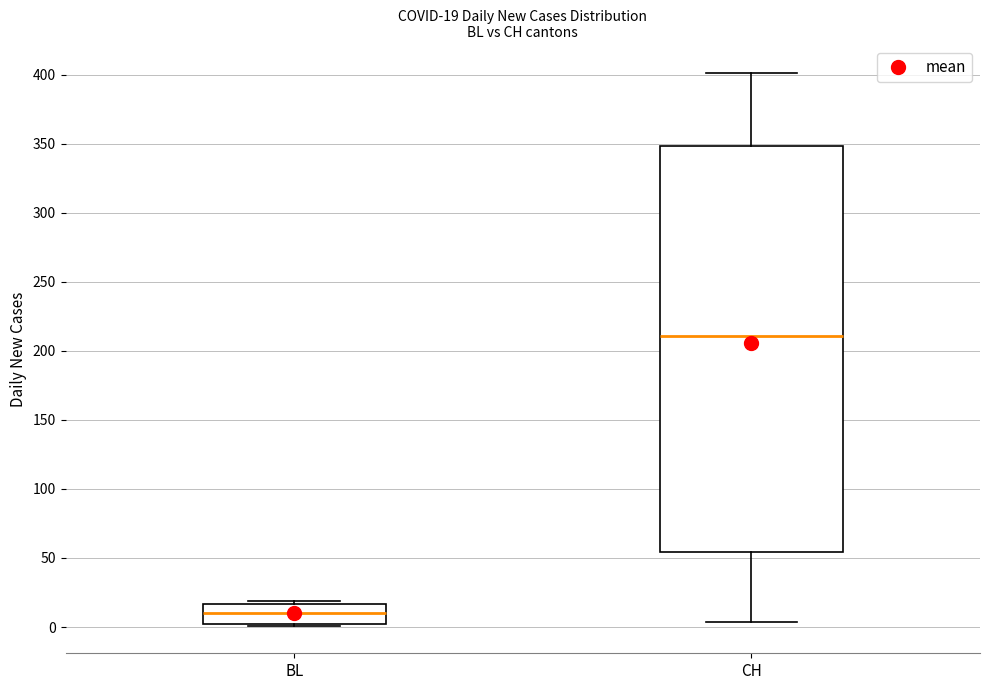

Which box's median line is the highest?

CH